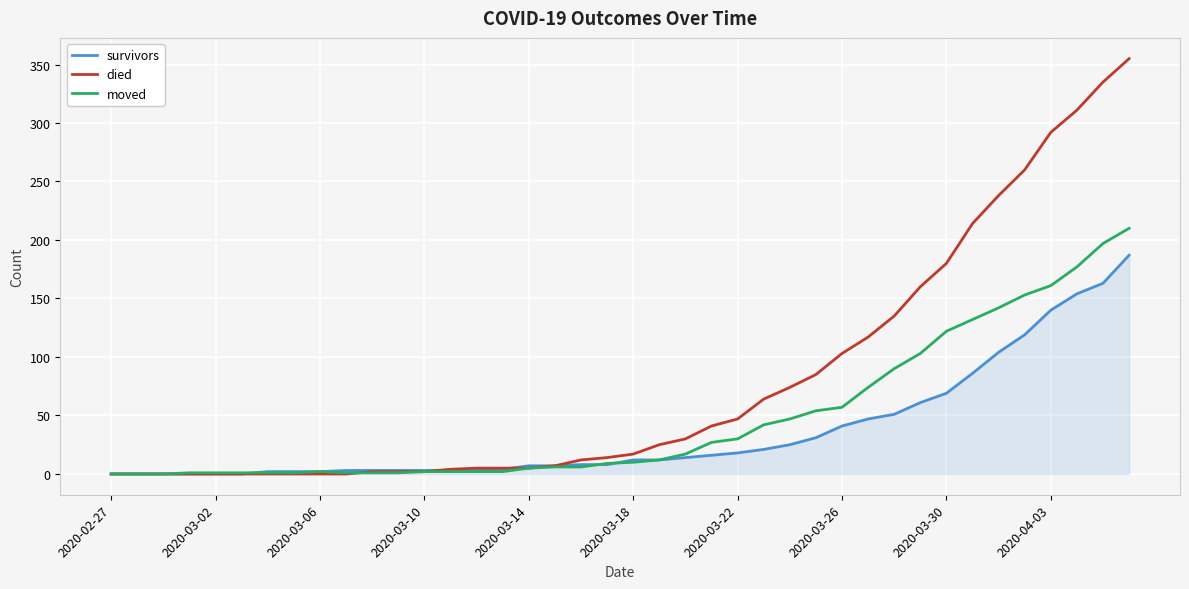

What is the sum of all survivors values?

1429